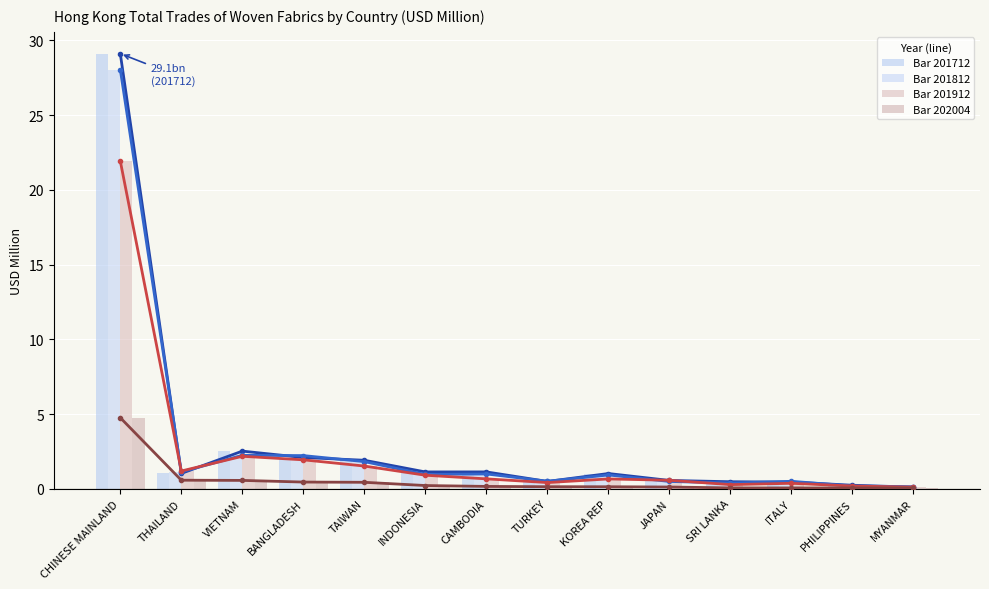

Reading left to right, list all the values displayed in this chart.

Bar 201712: 29.1	1.0	2.5	2.1	1.9	1.1	1.1	0.5	1.0	0.6	0.5	0.4	0.2	0.1
Bar 201812: 28.1	1.1	2.2	2.2	1.8	1.0	1.0	0.5	0.9	0.5	0.4	0.5	0.2	0.1
Bar 201912: 21.9	1.2	2.2	1.9	1.5	0.9	0.7	0.4	0.7	0.6	0.3	0.4	0.2	0.1
Bar 202004: 4.8	0.6	0.6	0.4	0.4	0.2	0.2	0.1	0.1	0.1	0.1	0.1	0.1	0.1